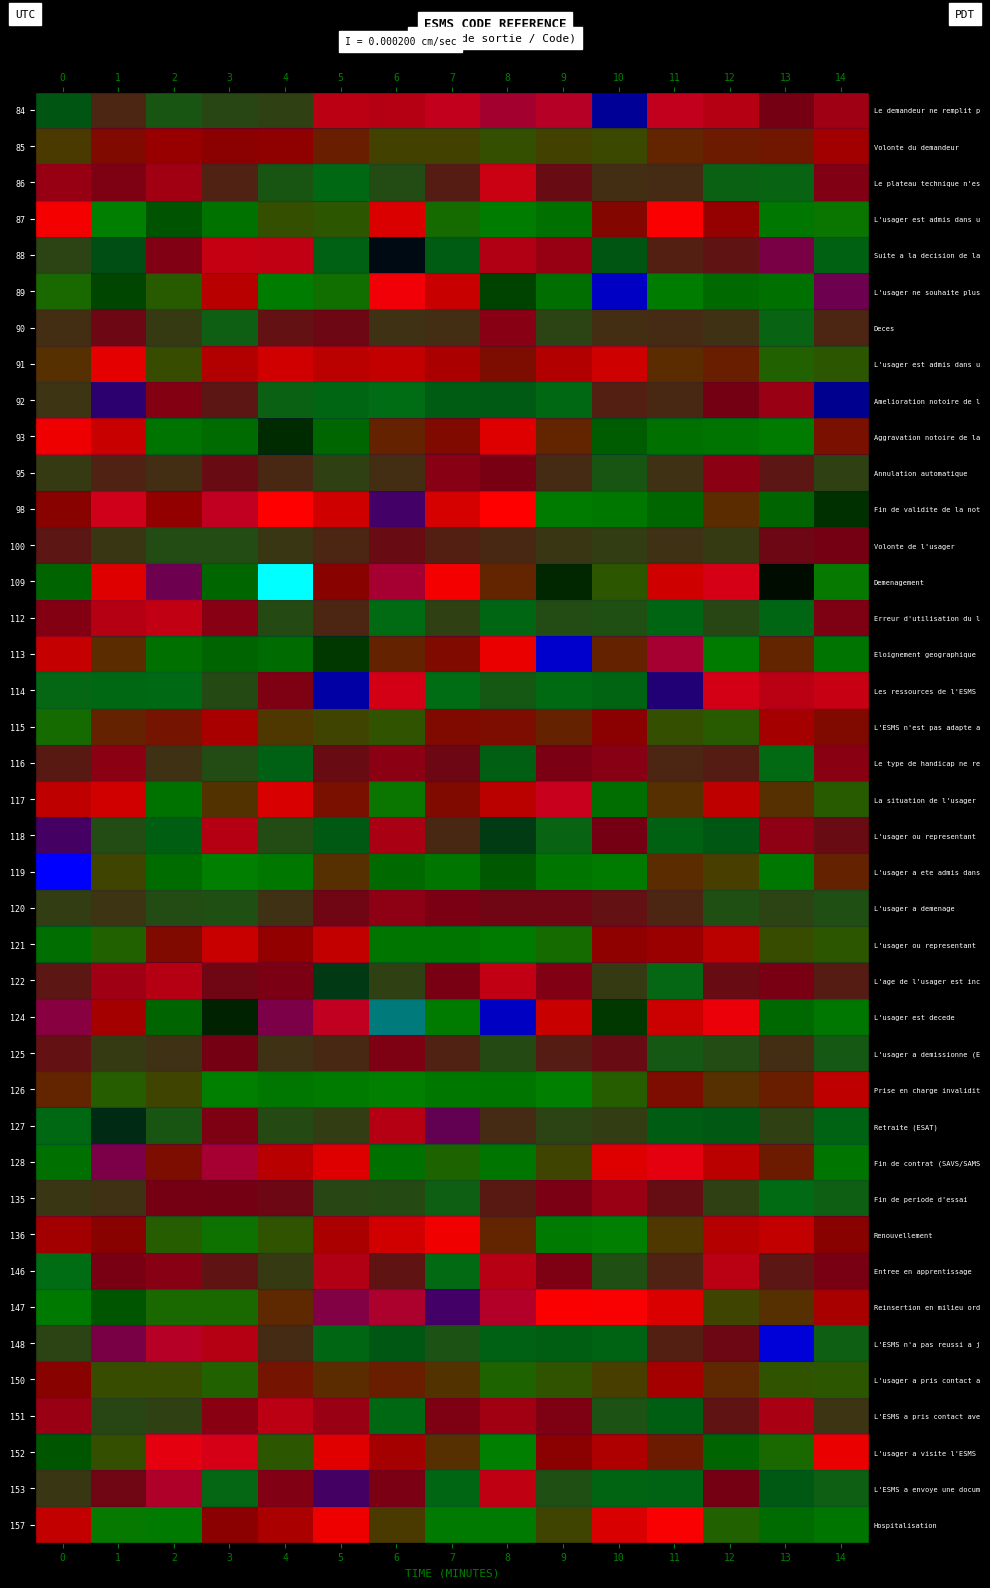

The value of 89 at 14 is -5.5. True or false?

True